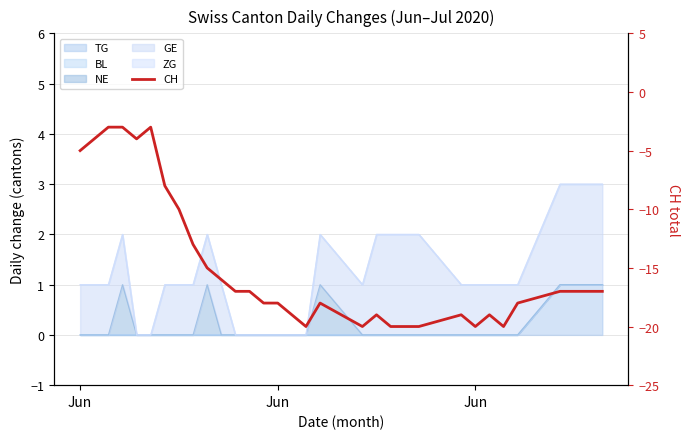

How many points are higher than both their immediate neighbors (excluding endpoints)?

5